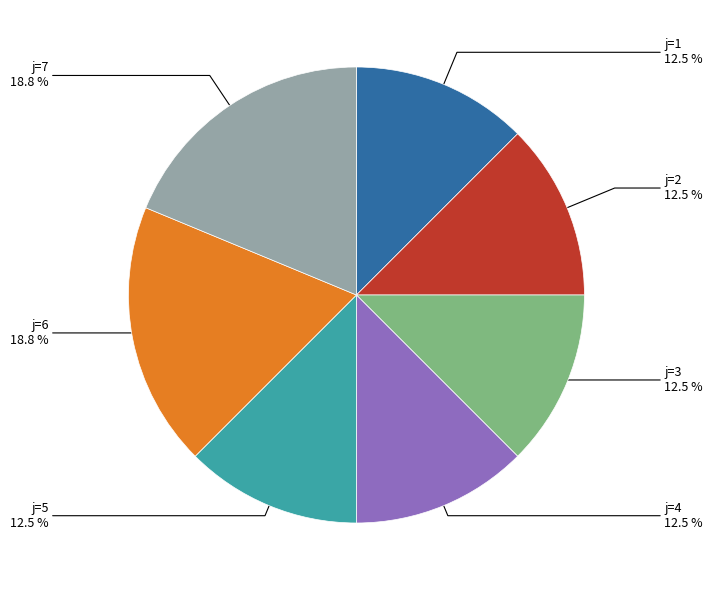

Is there any slice that represents more than half of the pie?

No